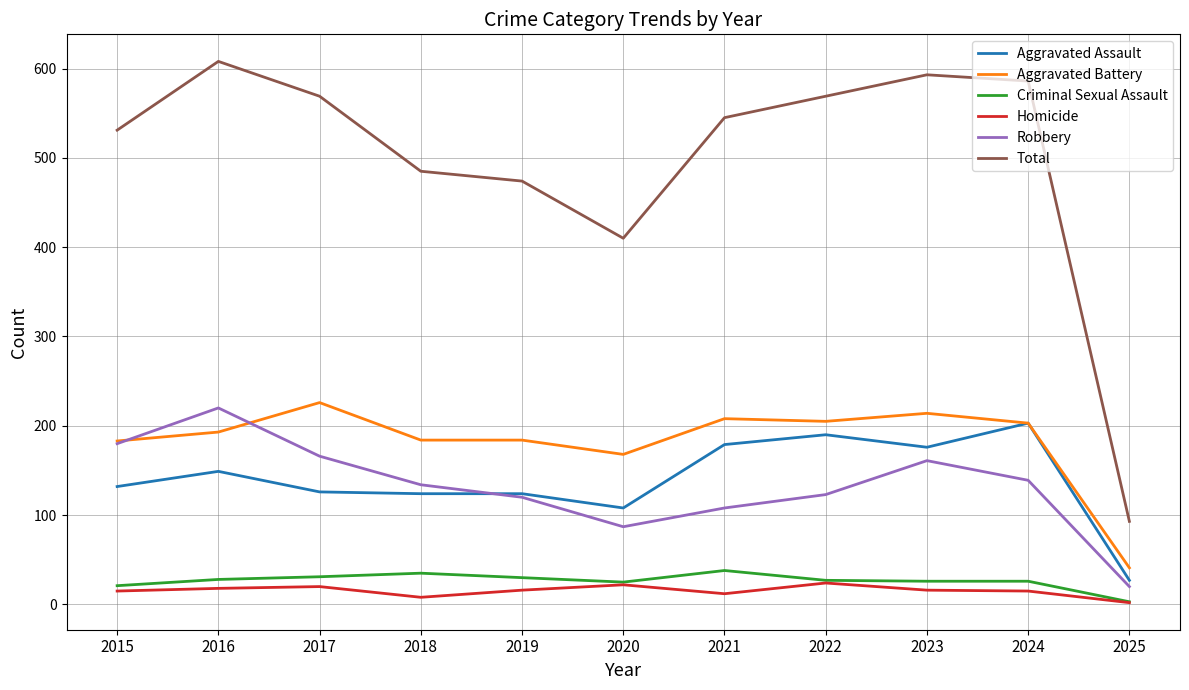

What is the minimum value for Aggravated Assault?

27